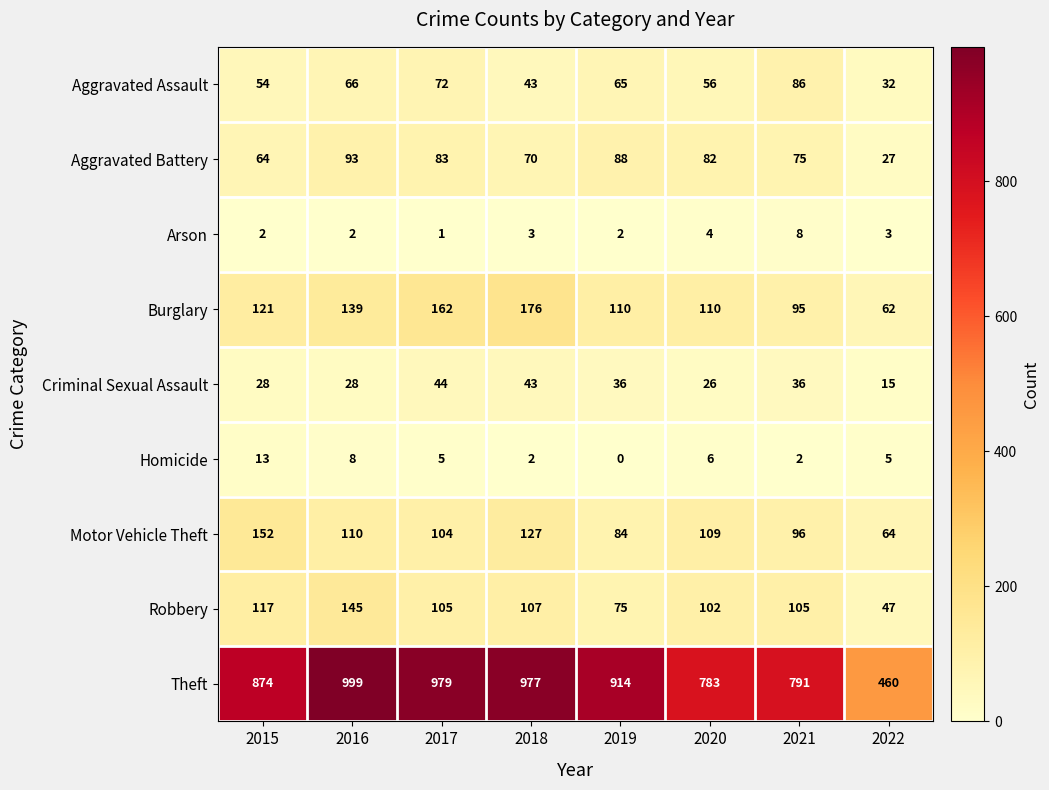

What is the total value across all series at 2016?

1590